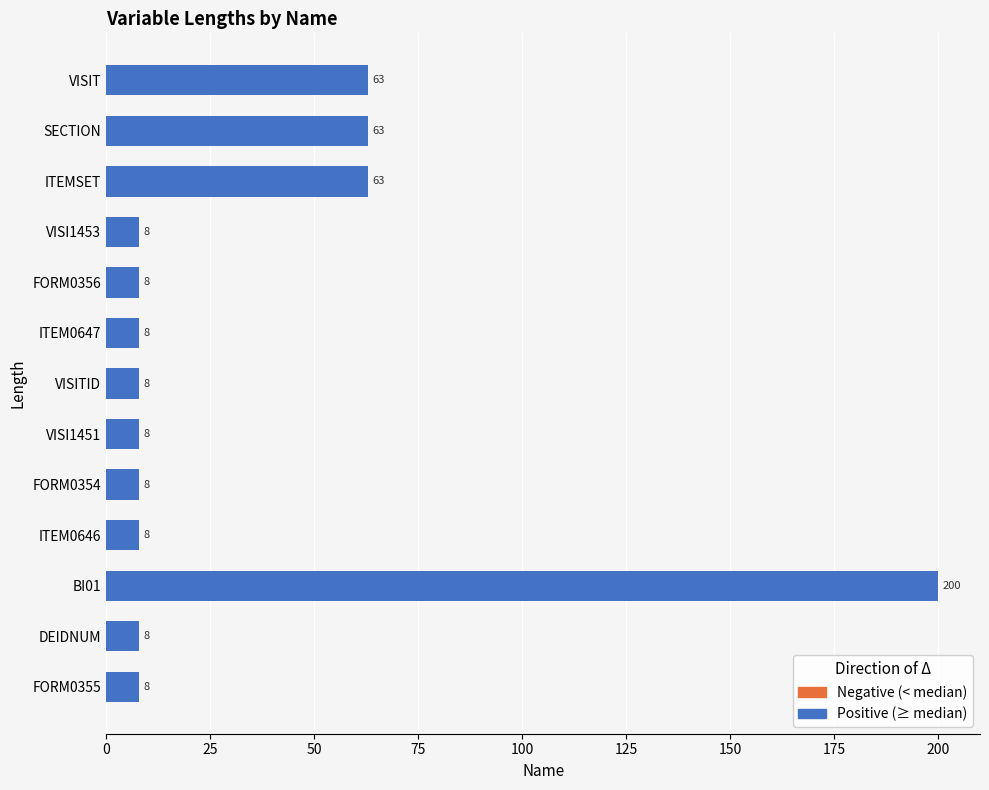

Approximately how many times larger is the value at VISI1451 compared to DEIDNUM?

1.0